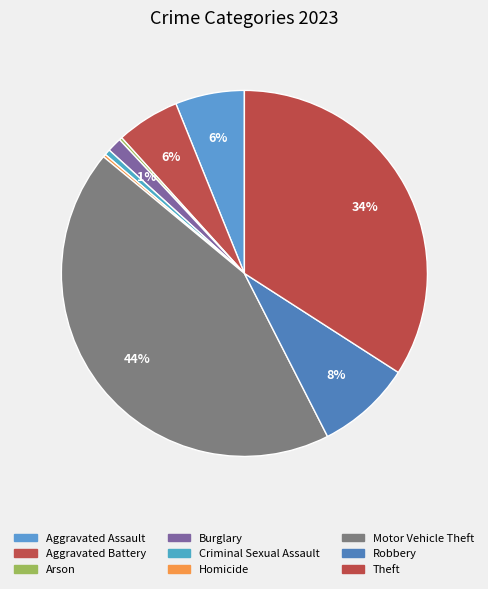

To the nearest percent, what is the difference between the Aggravated Battery and Theft slice percentages?

28%